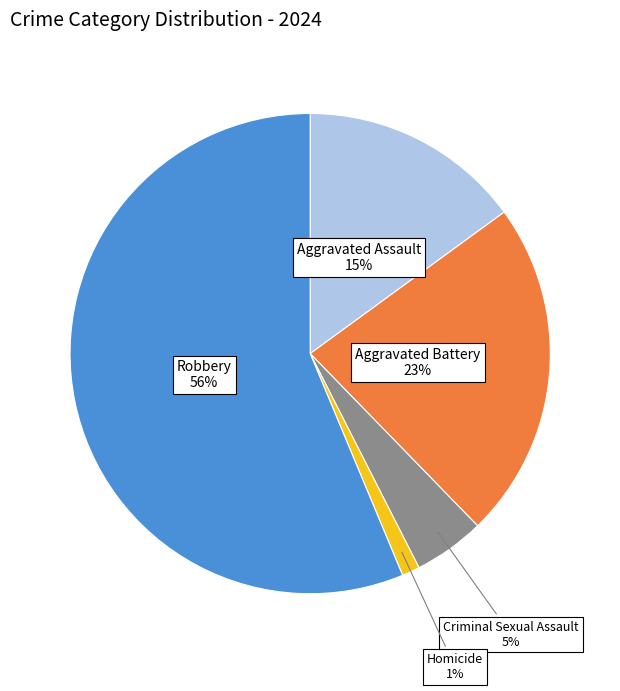

Does any single category account for the majority?

Yes